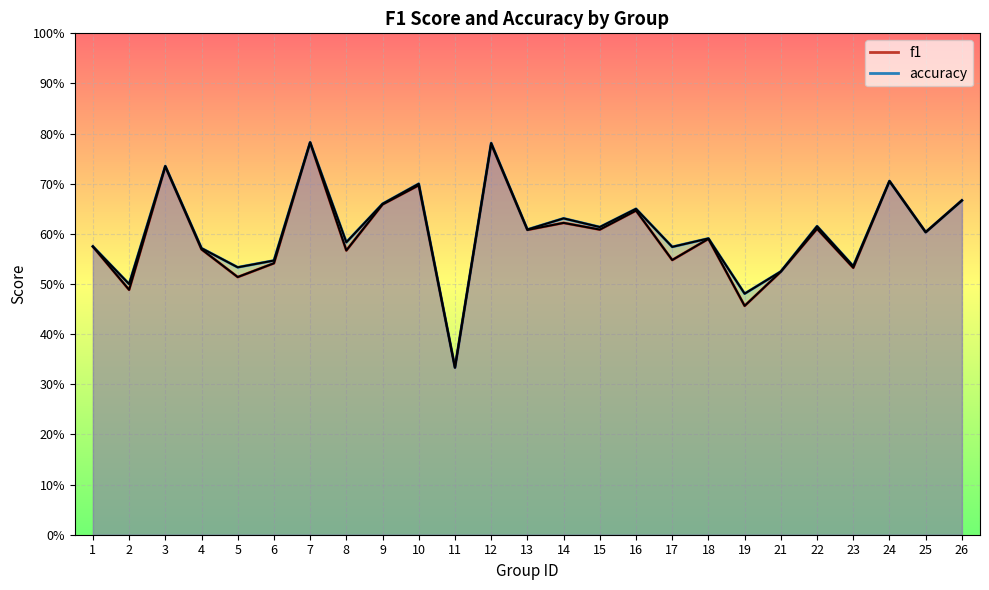

What is the average value of the f1 series?

0.6